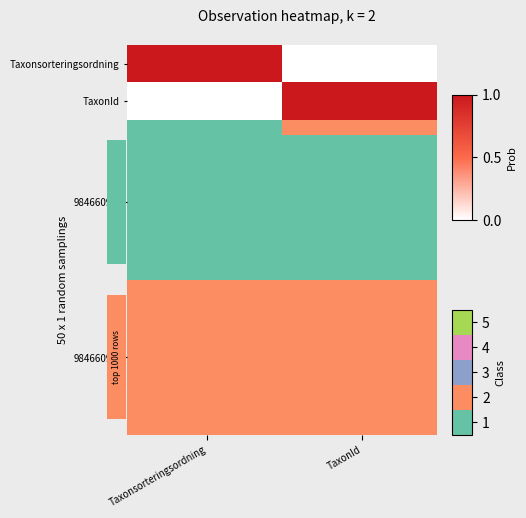

Rank the series by their average value, from highest to lowest.

TaxonId, Taxonsorteringsordning